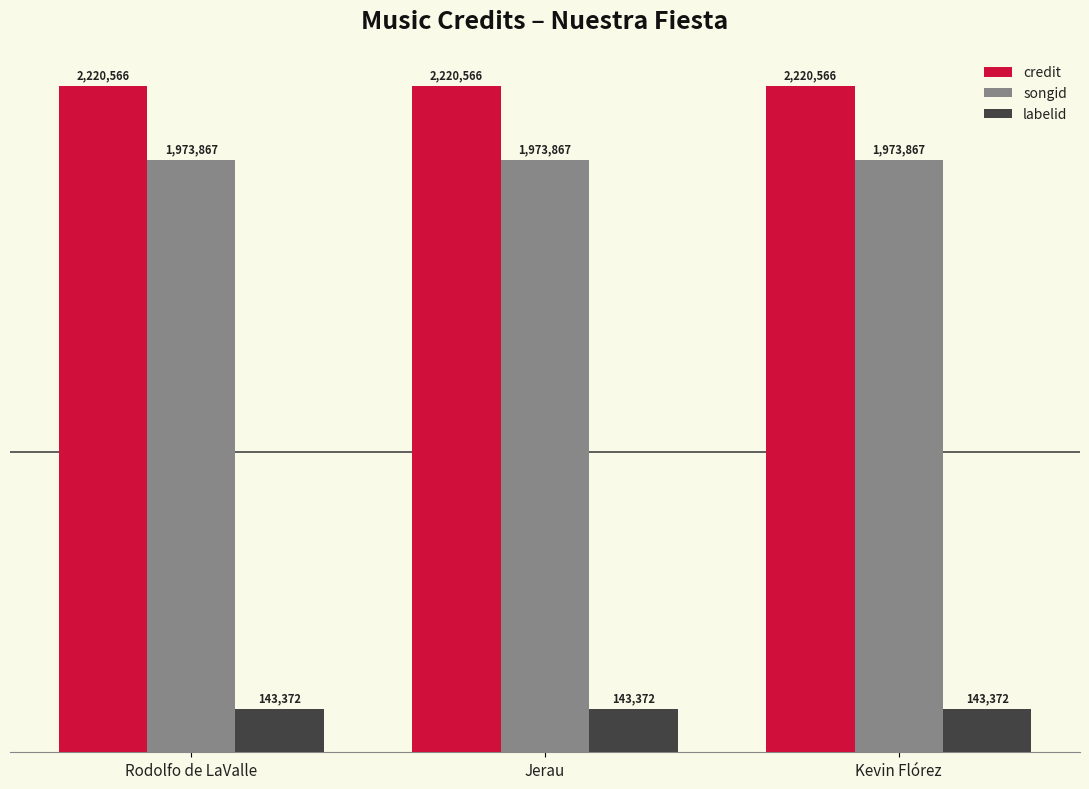

Are the bars grouped side by side (vs. stacked)?

Yes